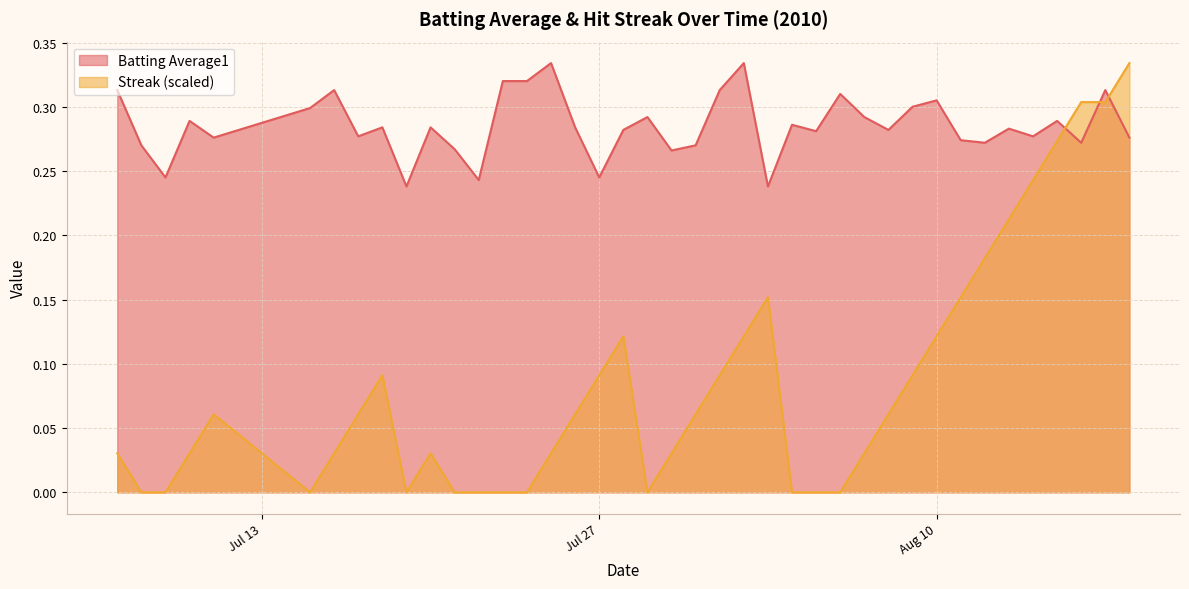

How many intersections are there between Batting Average1 and Streak?

3